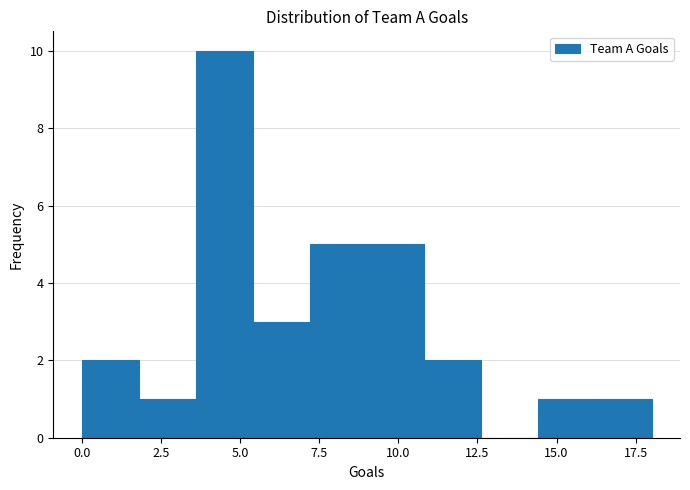

Around what value on the x-axis is the tallest bar? Give the approximate position of its centre, as read against the axis.

4.5